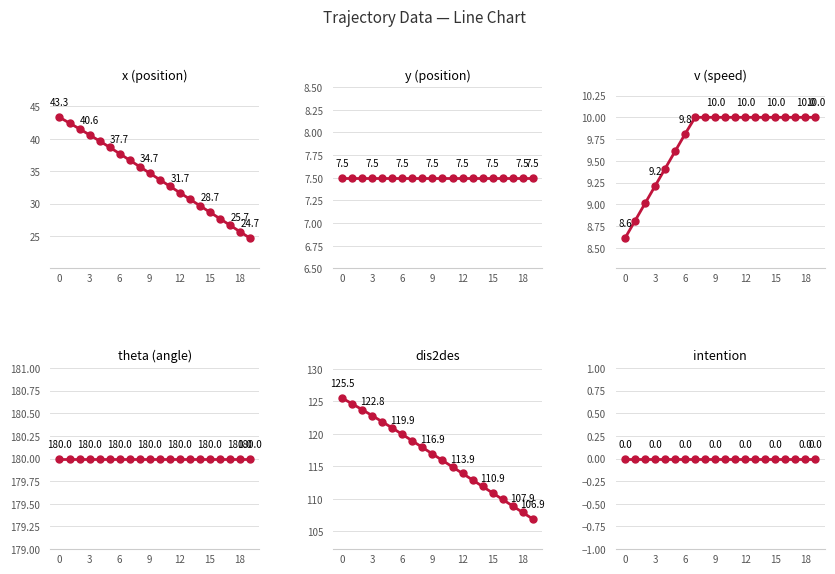

What are all the series names shown in the legend?

x, y, v, theta, dis2des, intention